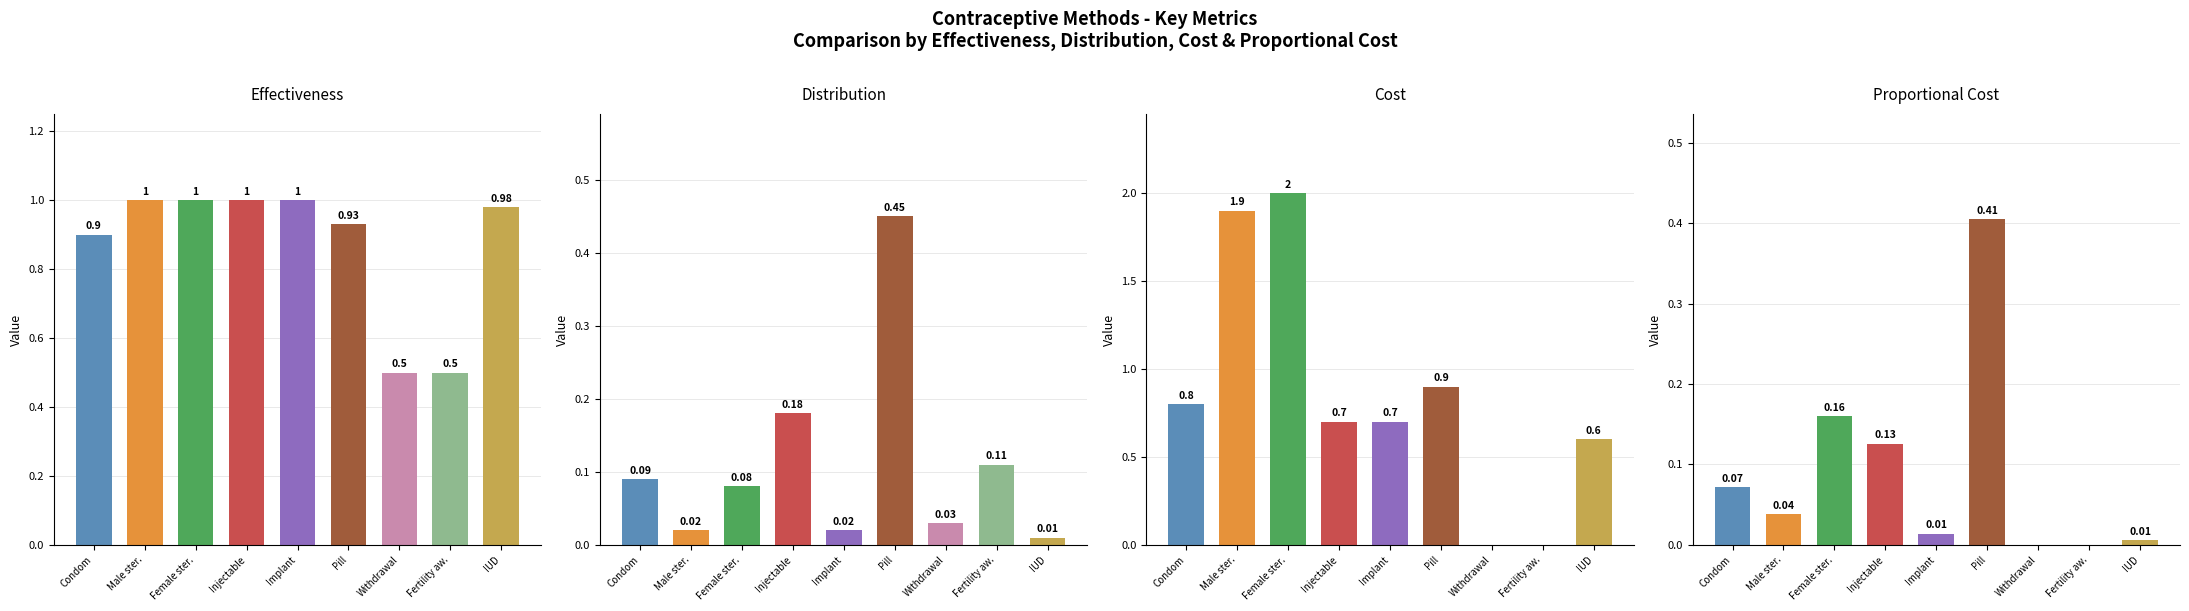

How many bars are there in each group?

4